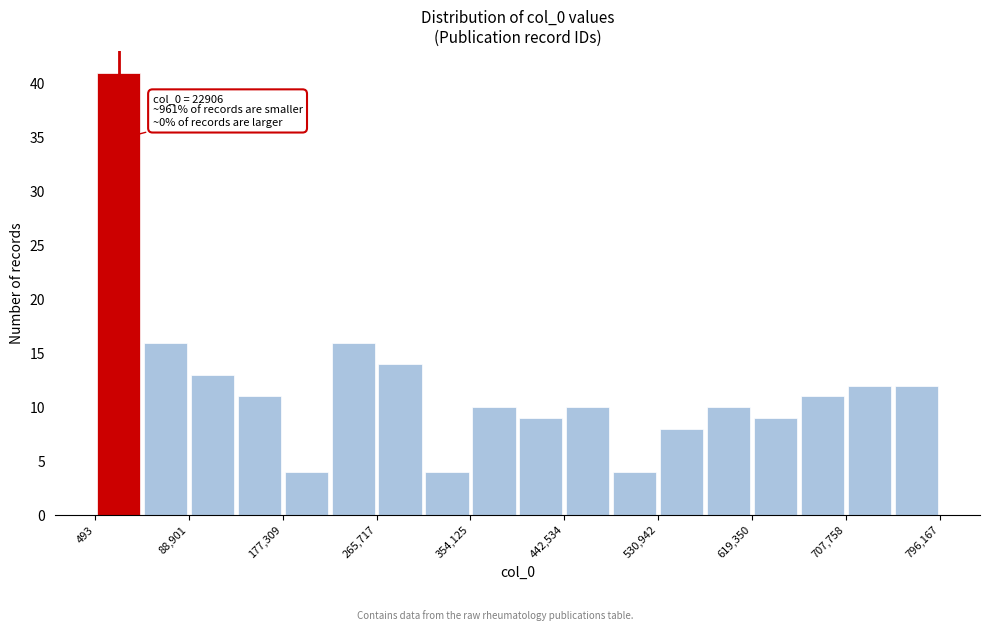

Which range on the x-axis has the tallest bar?

0 to 40000